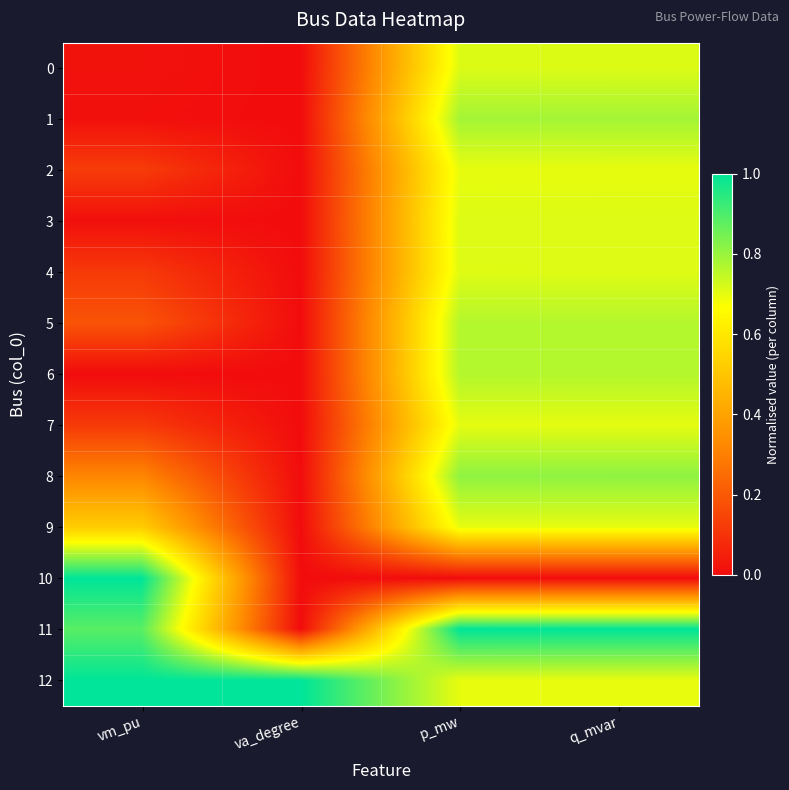

Rank the series at q_mvar from lowest to highest value.

10, 2, 9, 12, 7, 4, 3, 0, 5, 6, 1, 8, 11